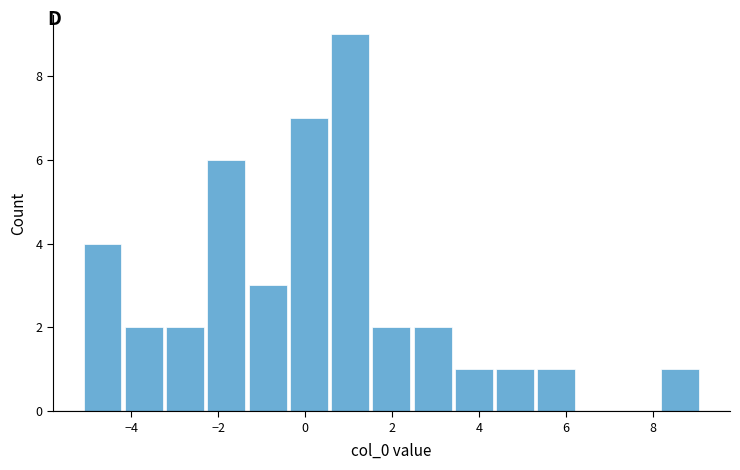

Reading left to right, transcribe this chart: for each bar, give the range it covers on the x-axis and its height. Neither the bar edges nor the heights are printed on the chart, so give them approximately, as read against the axes.

-5.2 to -4.2: 4
-4.2 to -3.2: 2
-3.2 to -2.2: 2
-2.2 to -1.4: 6
-1.4 to -0.4: 3
-0.4 to 0.6: 7
0.6 to 1.6: 9
1.6 to 2.4: 2
2.4 to 3.4: 2
3.4 to 4.4: 1
4.4 to 5.4: 1
5.4 to 6.2: 1
6.2 to 7.2: 0
7.2 to 8.2: 0
8.2 to 9.0: 1